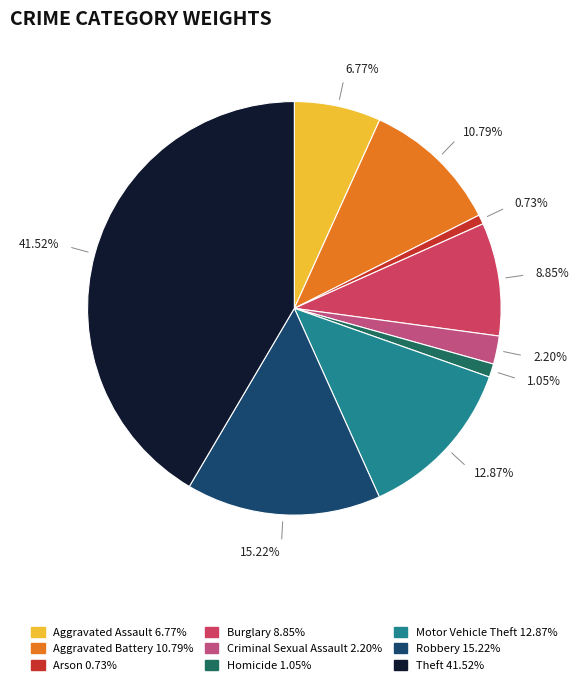

True or false: Arson accounts for 11% of the total.

False